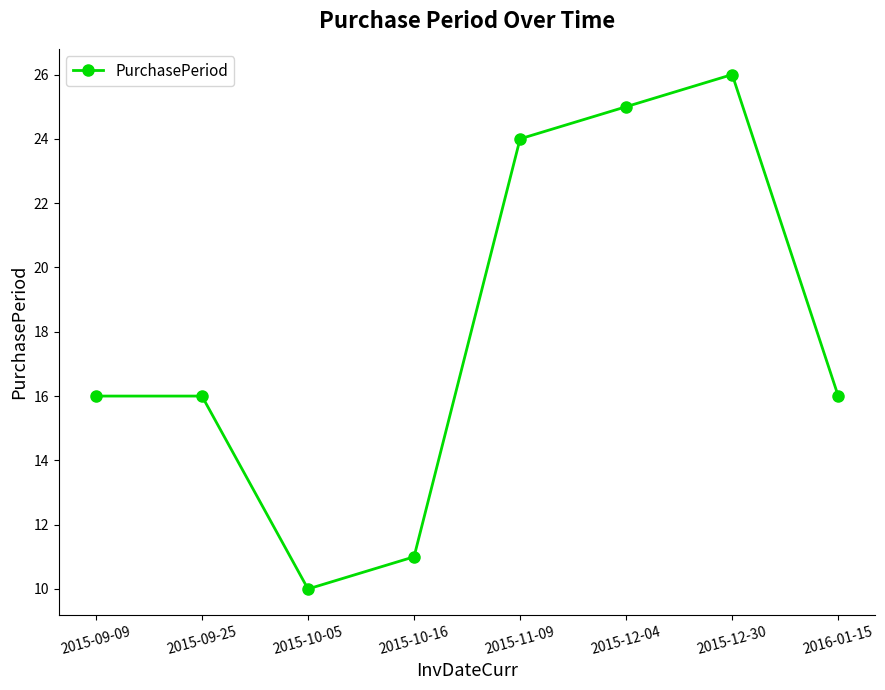

Approximately how many times larger is the value at 2015-09-09 compared to 2015-09-25?

1.0